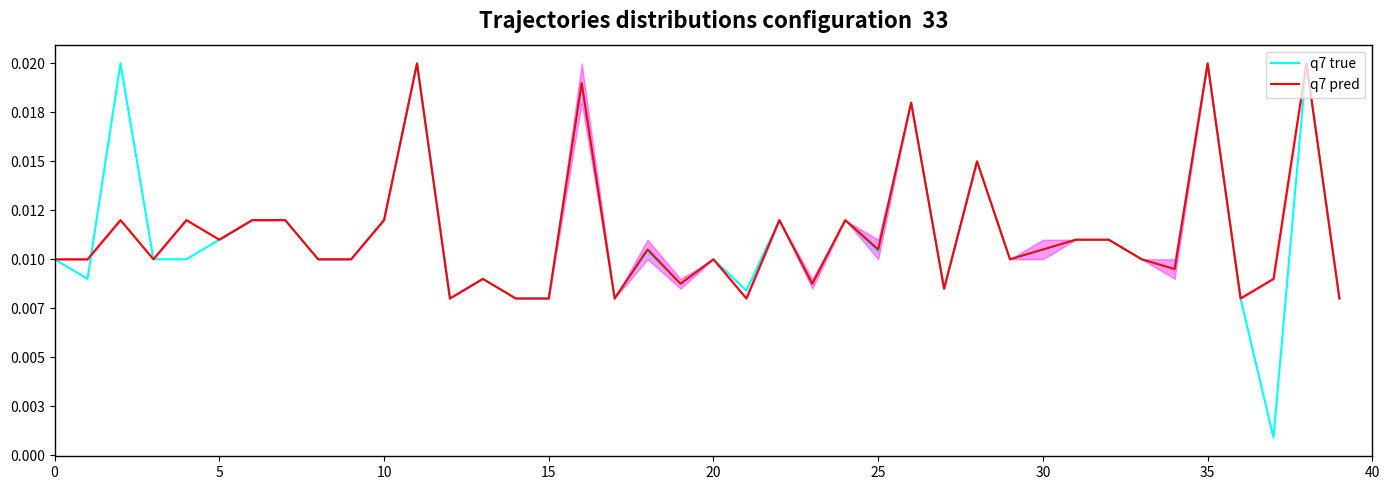

Does the chart display data point markers on the line(s)?

No